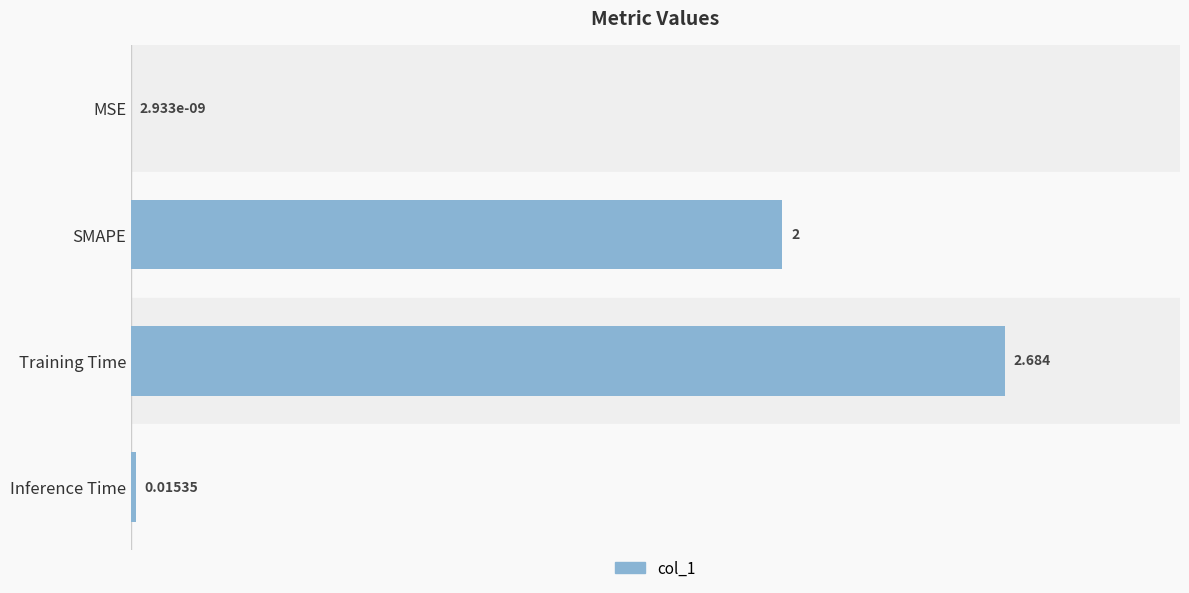

Which has a higher value, SMAPE or Inference Time?

SMAPE